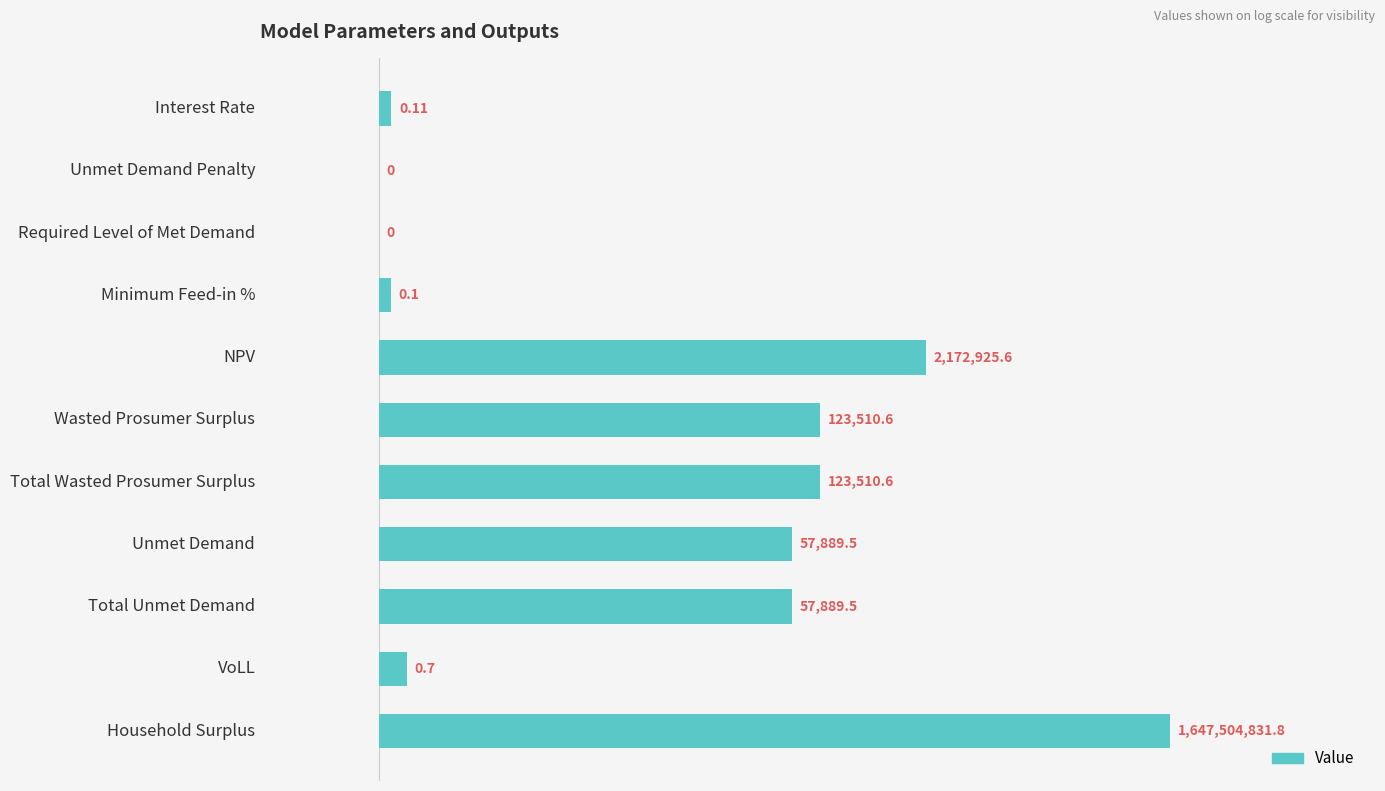

Are the bars horizontal?

Yes